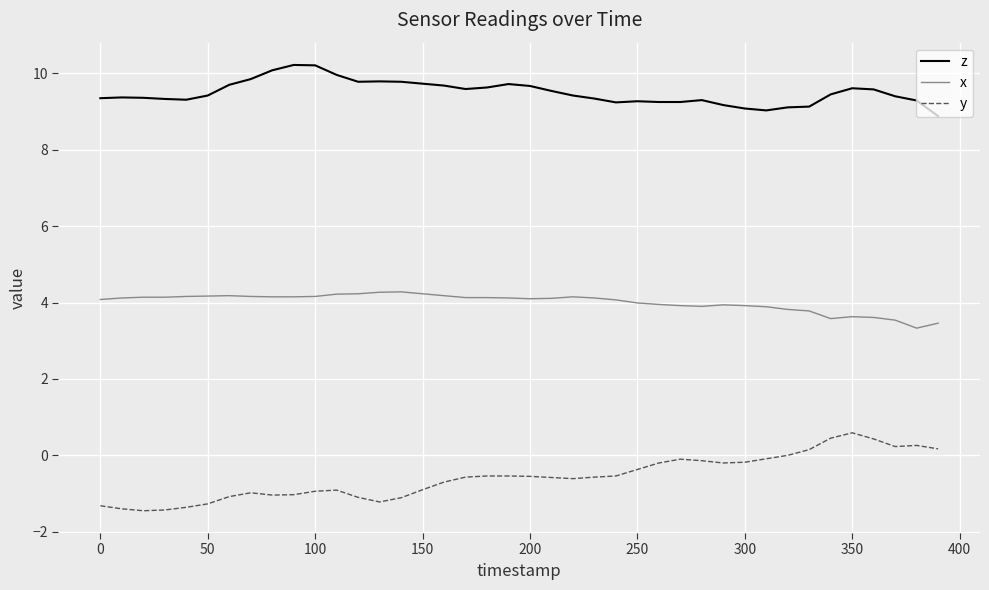

True or false: z has more than 0 points higher than both neighbors.

True